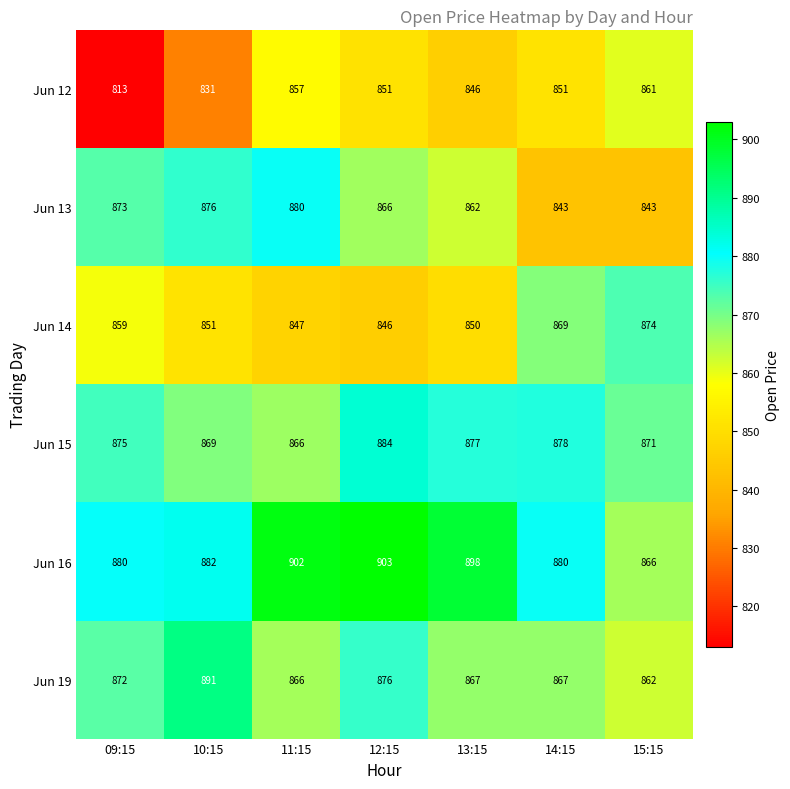

Which series has the largest range (max minus min)?

Jun 12